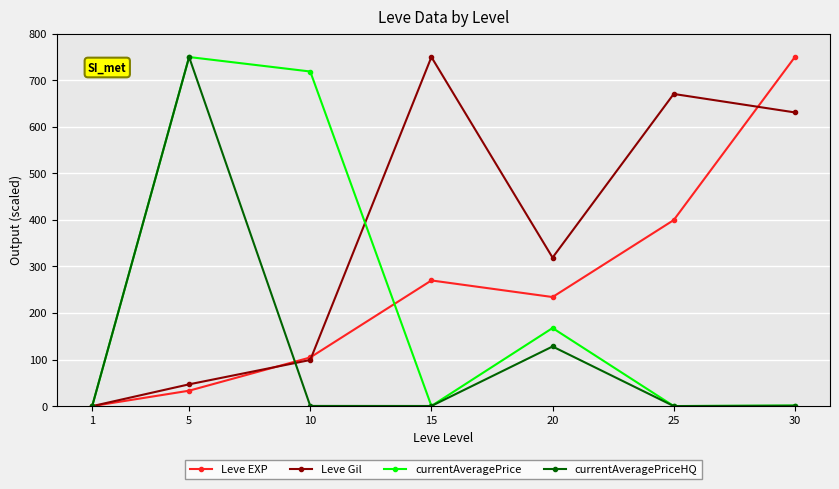

Rank the series at 20 from highest to lowest value.

Leve Gil, Leve EXP, currentAveragePrice, currentAveragePriceHQ